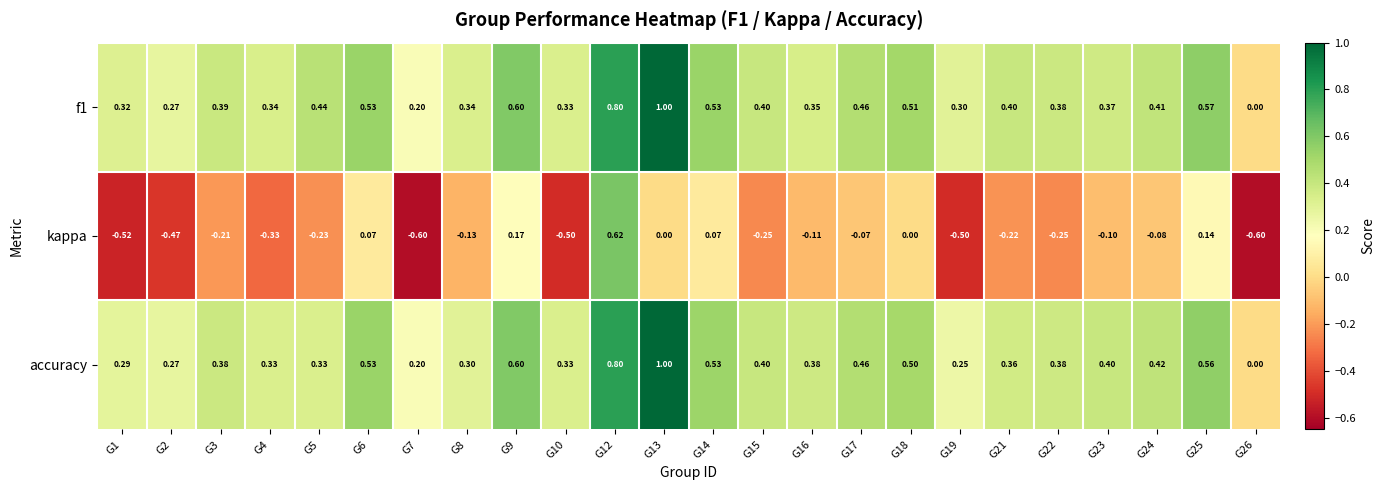

What is the minimum value shown in the chart?

-0.6